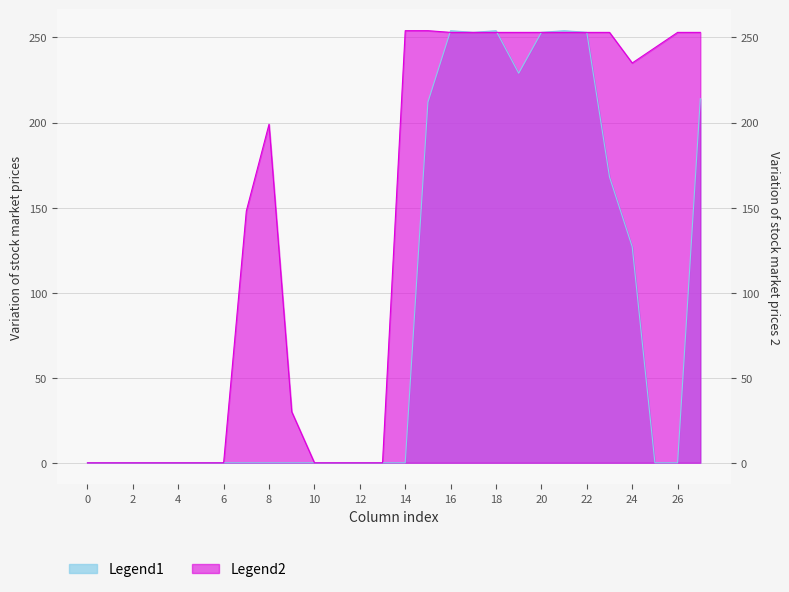

At which category is the sum across all series the highest?

16